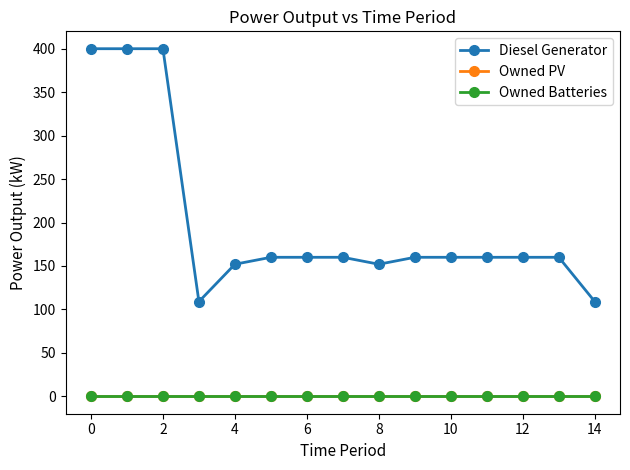

How many lines are shown in the chart?

3